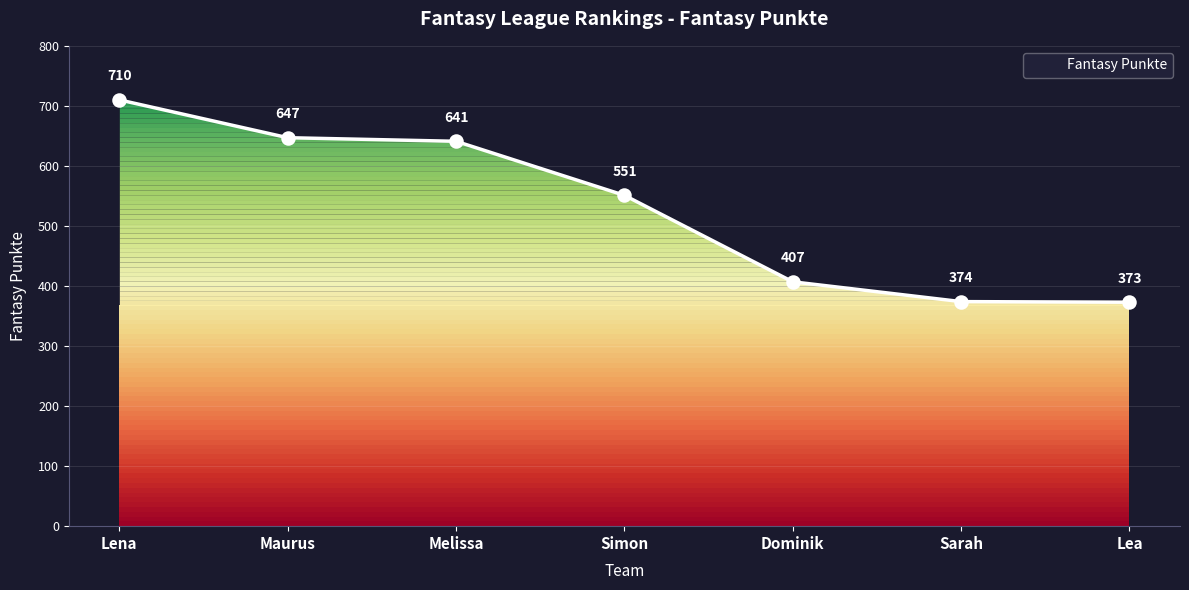

What is the ratio of the value at Lena to the value at Lea?

1.9